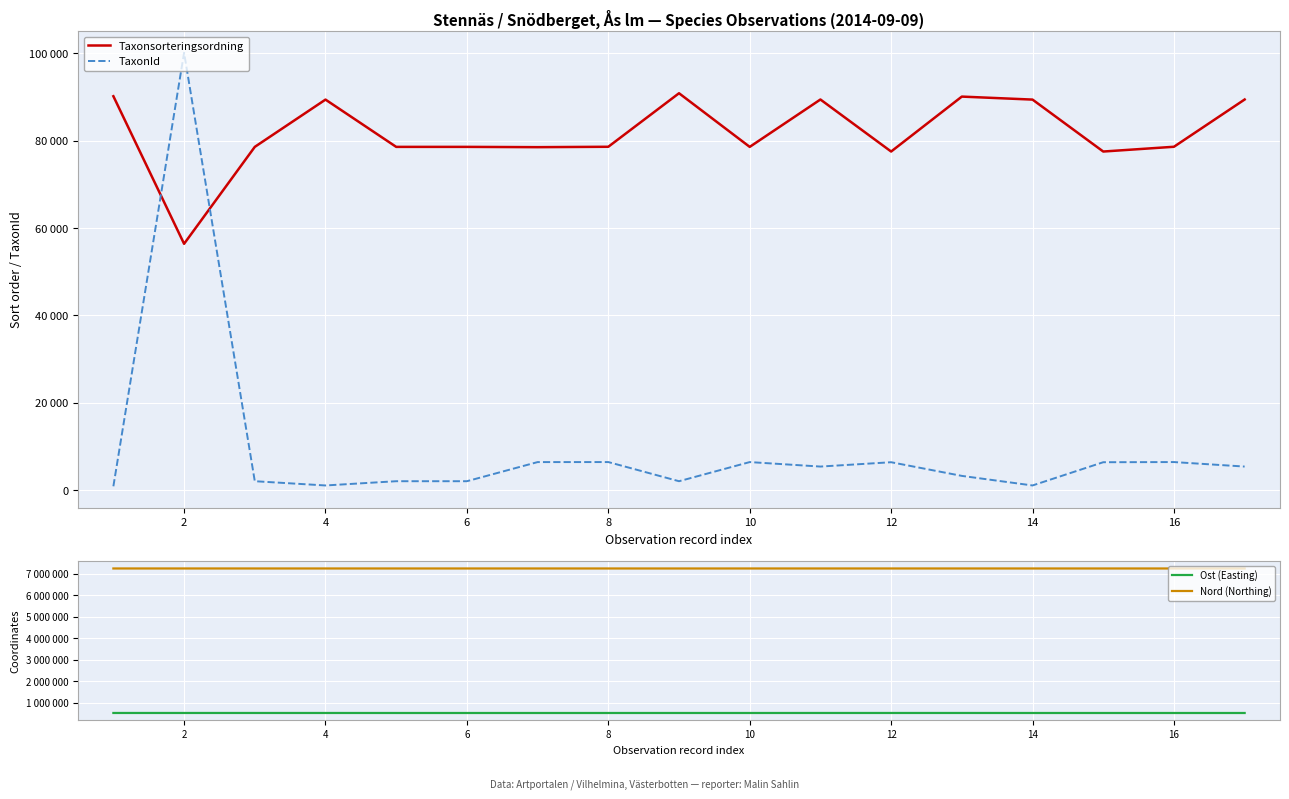

What is the maximum value for Ost (Easting)?

534462